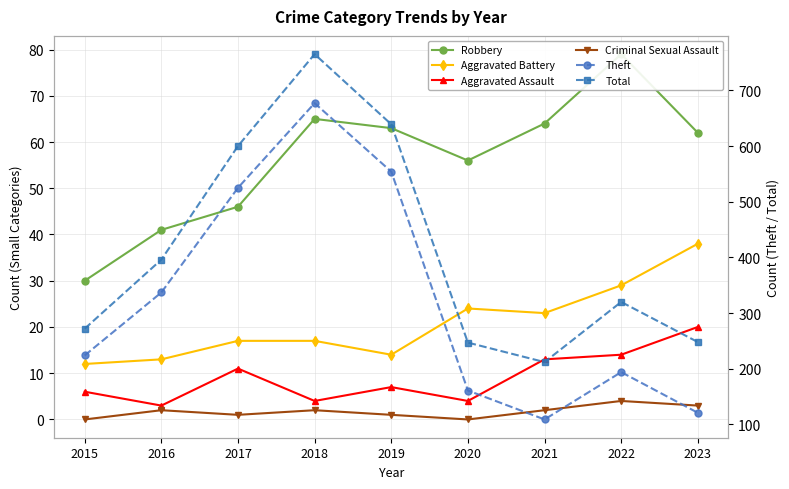

True or false: Criminal Sexual Assault and Robbery cross at least once.

False